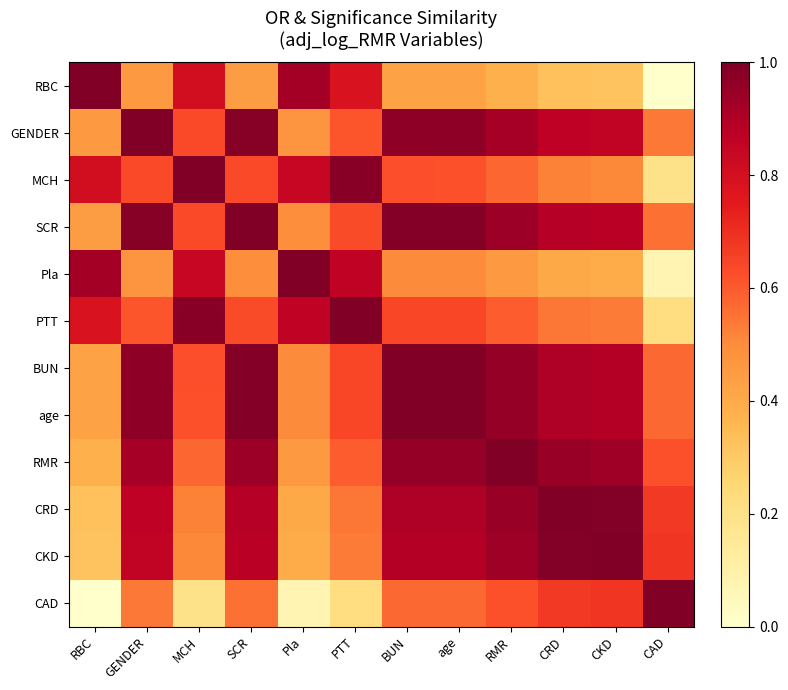

At CAD, list the series in order from smallest to largest.

RBC, Pla, MCH, PTT, GENDER, SCR, BUN, age, RMR, CRD, CKD, CAD